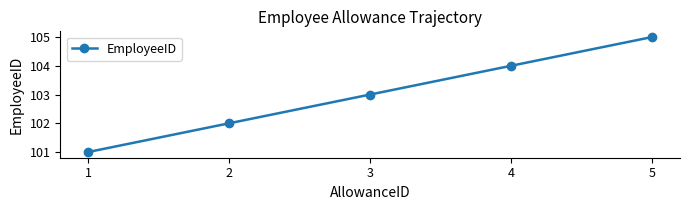

Approximately how many times larger is the value at 5 compared to 4?

1.0